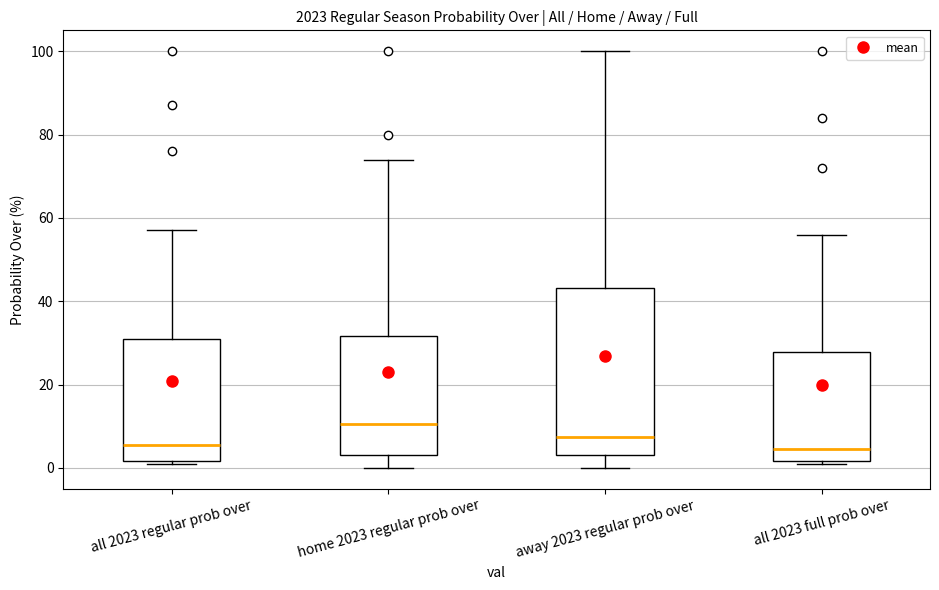

Reading left to right, transcribe this box plot: for each box, give where its median line is, the range the box spans, and where its two whiskers end, as read against the y-axis. The values are not printed on the chart, so give them approximately, as read against the axis.

all 2023 regular prob over: median 6, box 2 to 32, whiskers 2 (just below the box's lower edge) to 58
home 2023 regular prob over: median 10, box 4 to 32, whiskers 0 to 74
away 2023 regular prob over: median 8, box 4 to 44, whiskers 0 to 100
all 2023 full prob over: median 4, box 2 to 28, whiskers 2 (just below the box's lower edge) to 56